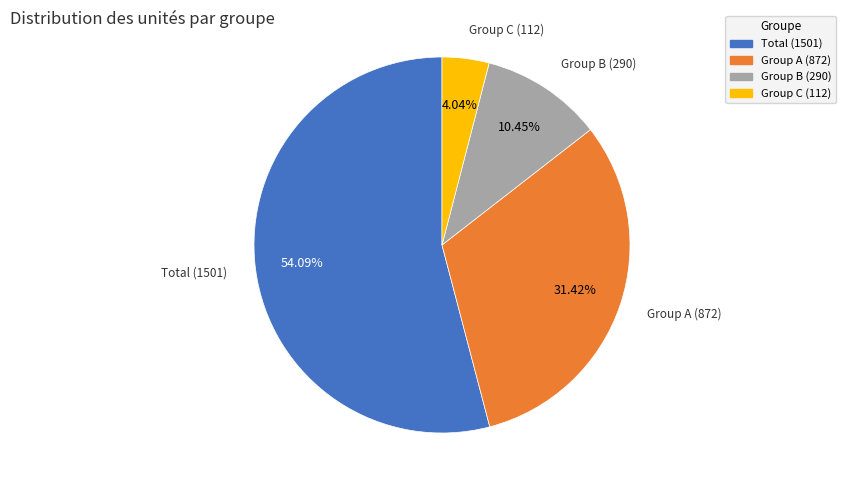

Do Group B (290) and Group A (872) together represent more than half of the pie?

No